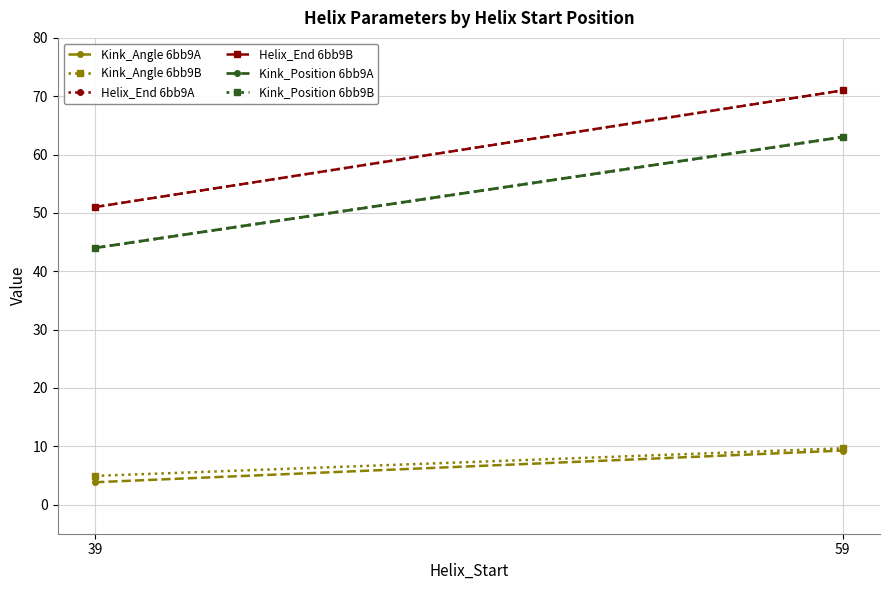

Rank the categories by Helix_End 6bb9A value from highest to lowest.

59, 39